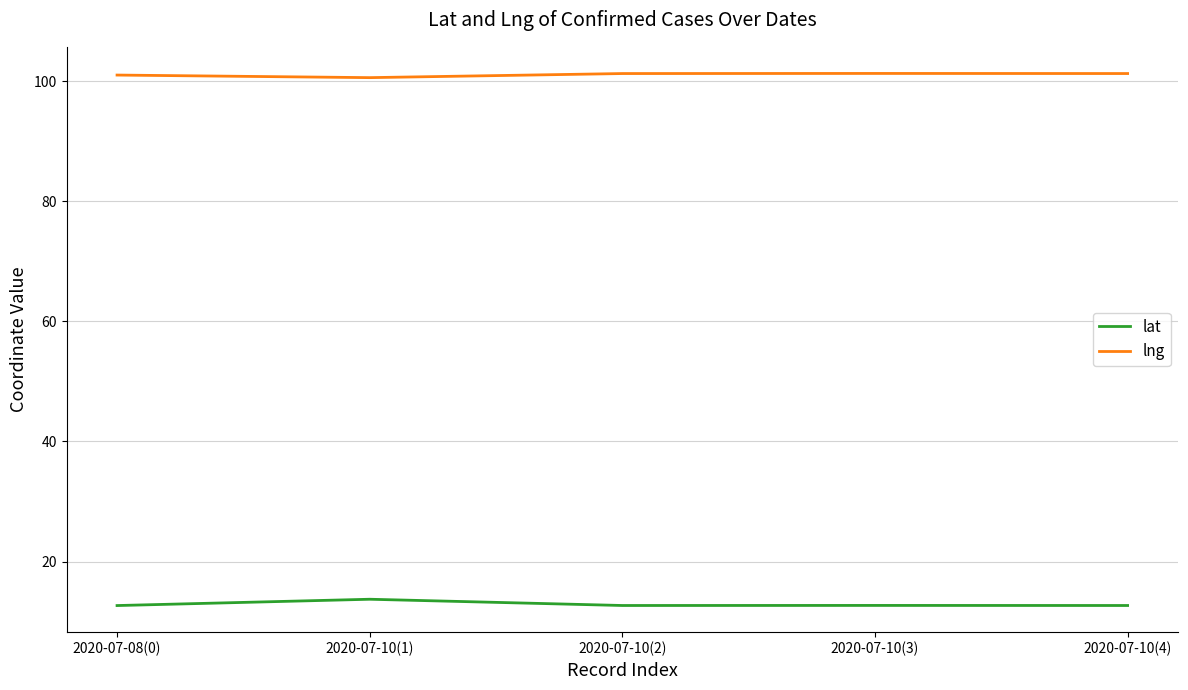

Rank the series at 2020-07-10(2) from lowest to highest value.

lat, lng